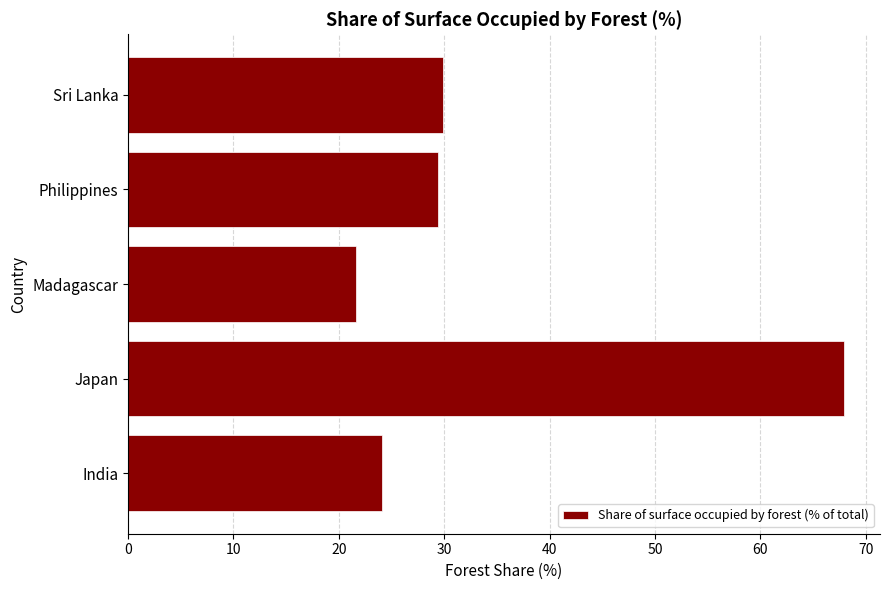

Approximately how many times larger is the value at Madagascar compared to Japan?

0.3